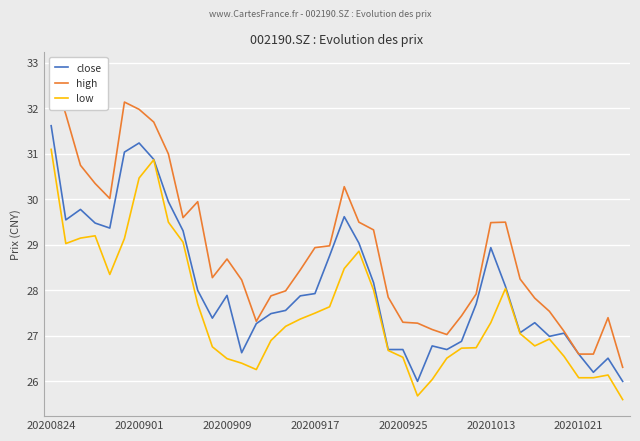

True or false: close and high intersect in this chart.

False